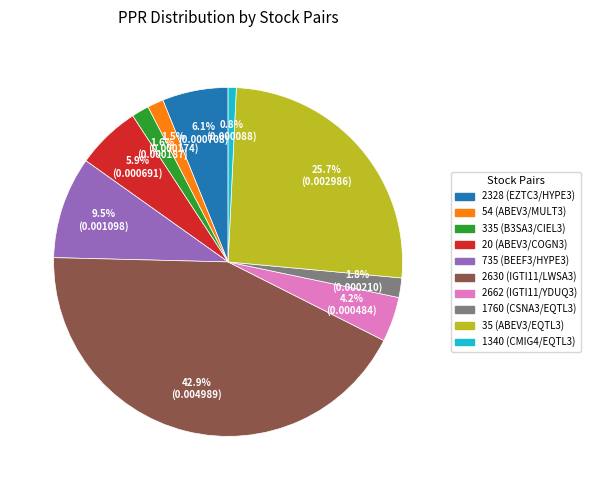

Does 735 (BEEF3/HYPE3) account for over 50% of the chart?

No